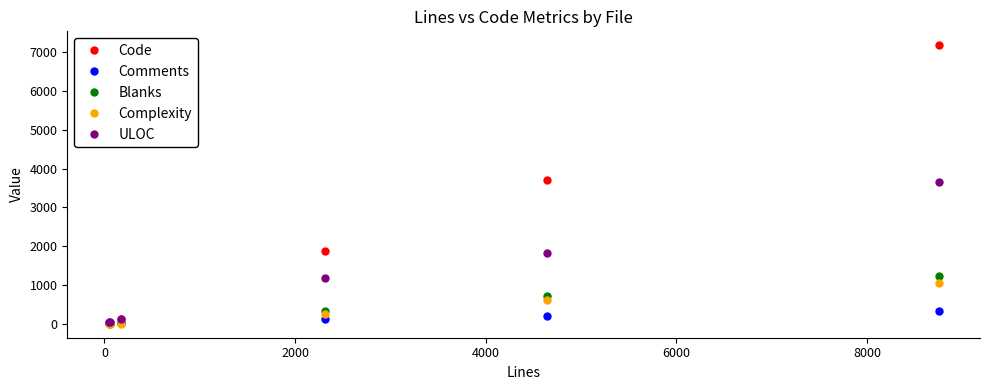

What is the difference between the maximum and minimum values in the Blanks series?

1232